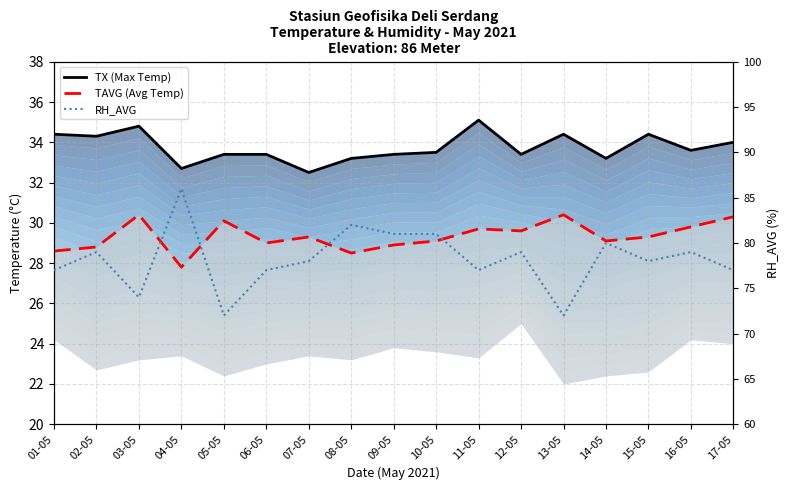

The value of RH_AVG at 06-05 is 77.0. True or false?

True